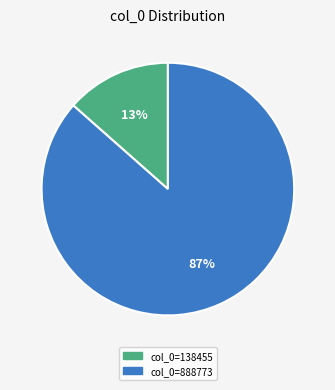

To the nearest percent, what is the average slice percentage?

50%